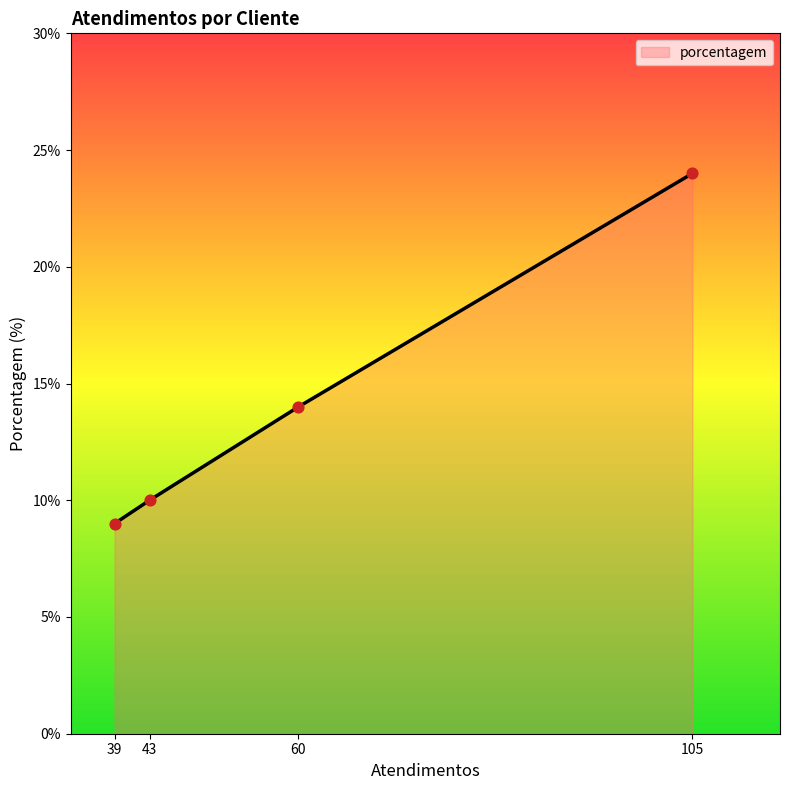

Which has a higher value, 60 or 105?

105